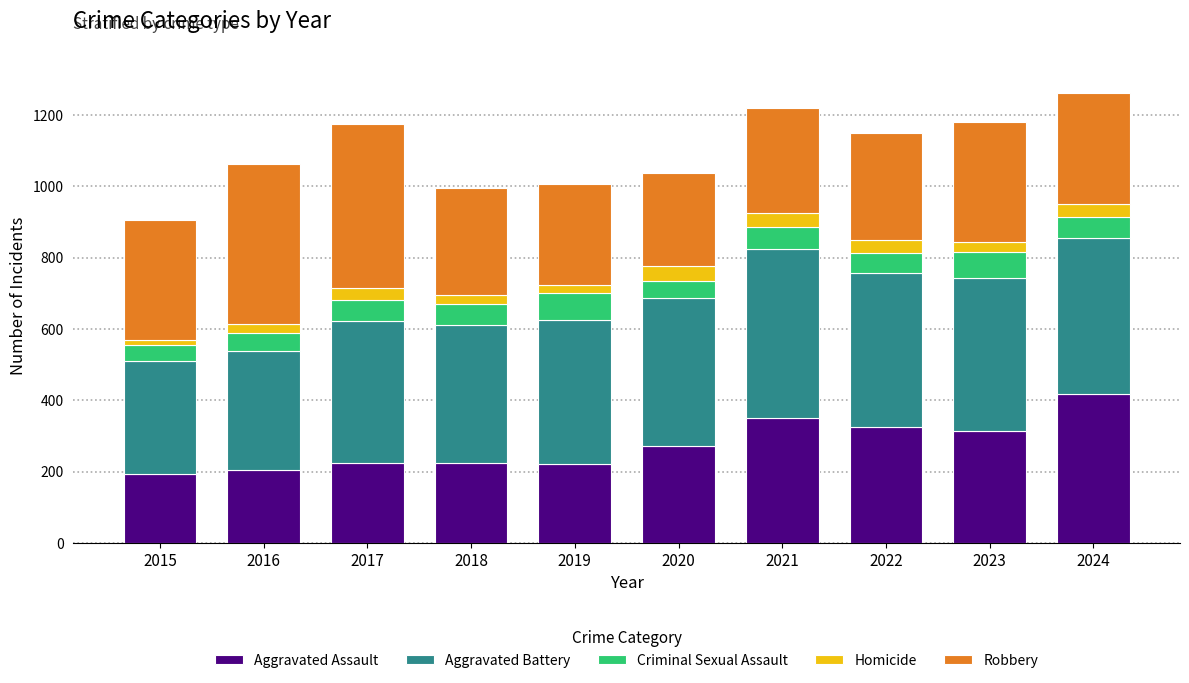

What is the total value across all series at 2020?

1038